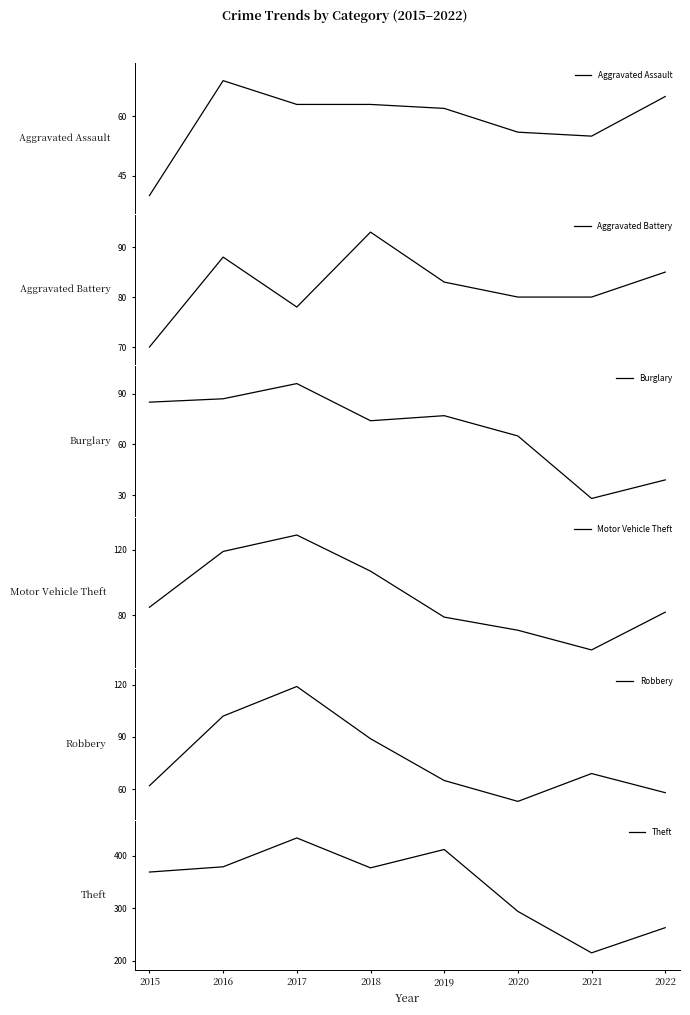

What is the difference between the Theft values at 2015 and 2018?

8